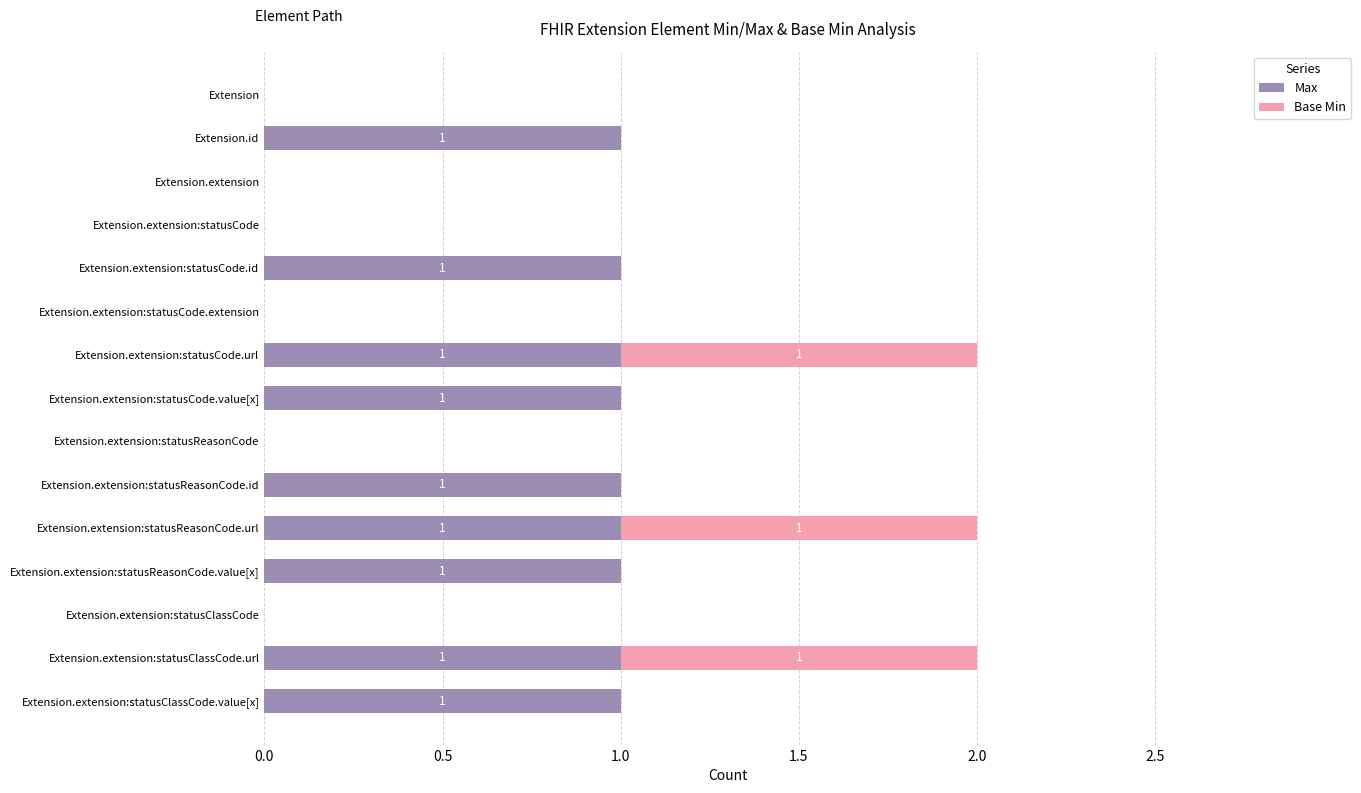

The Max series shows 0 at Extension.extension:statusReasonCode.id. True or false?

False